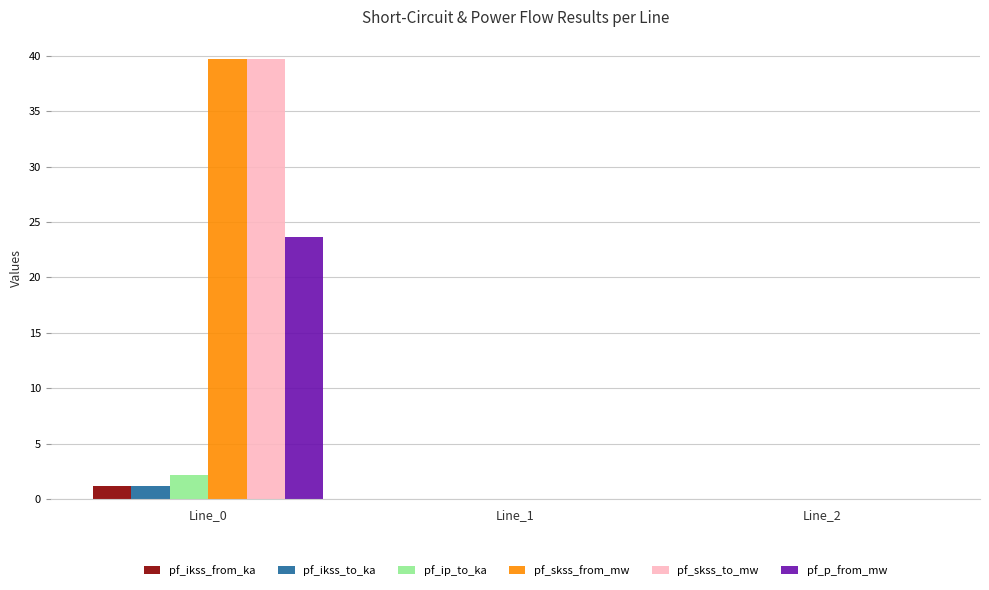

What is the sum of the pf_p_from_mw values at Line_0 and Line_1?

23.6